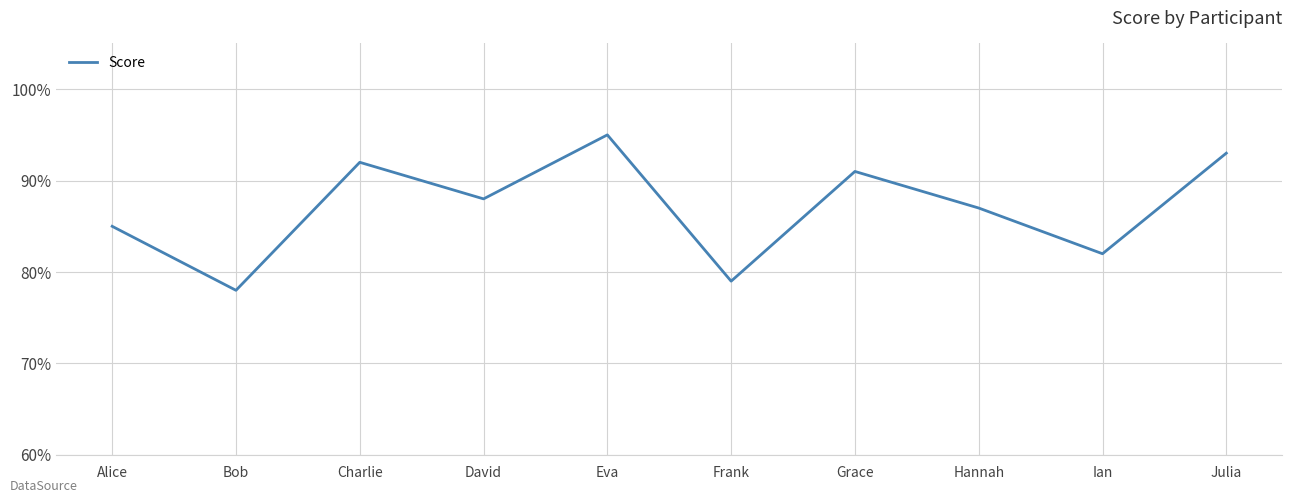

What position from the left is Bob?

2